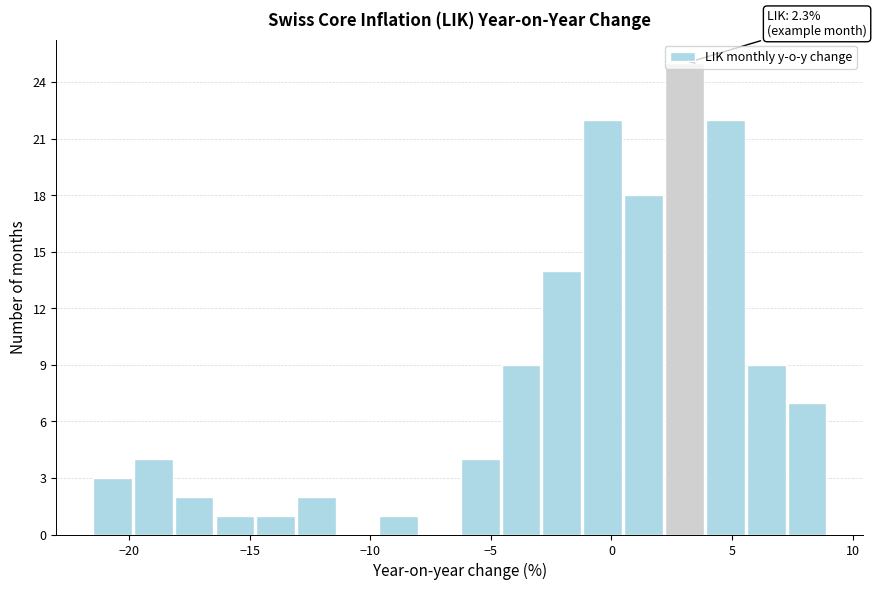

Read against the x-axis, roughly where is the centre of the tallest bar?

3.0